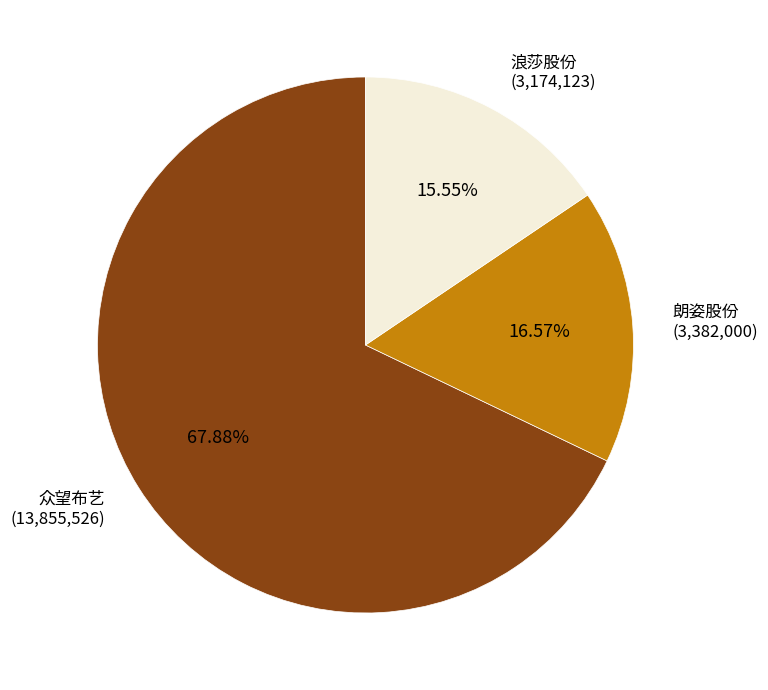

Is there any slice that represents more than half of the pie?

Yes